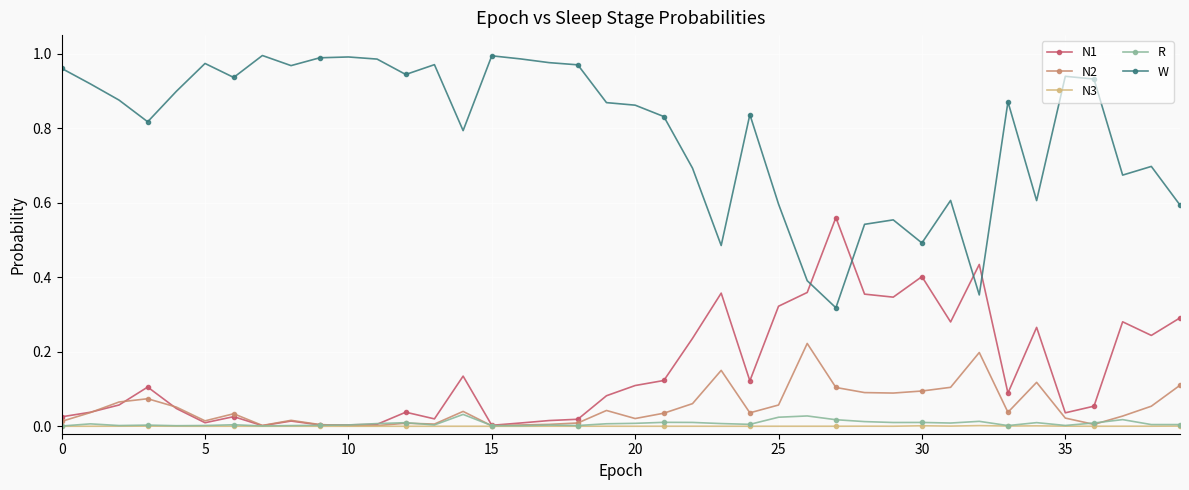

True or false: R and W intersect in this chart.

False